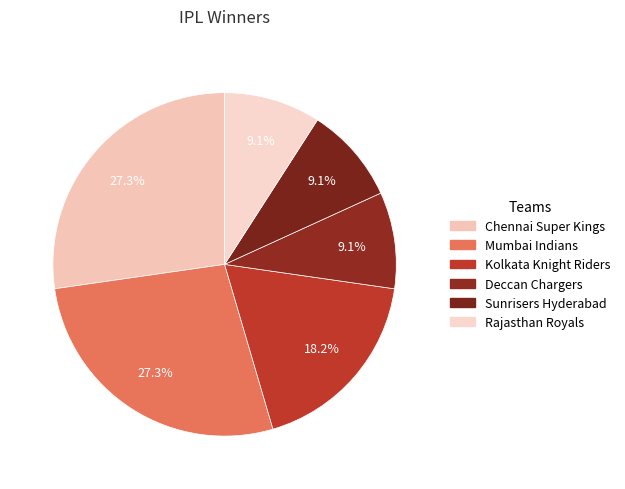

Approximately how many times larger is the value at Chennai Super Kings compared to Deccan Chargers?

3.0